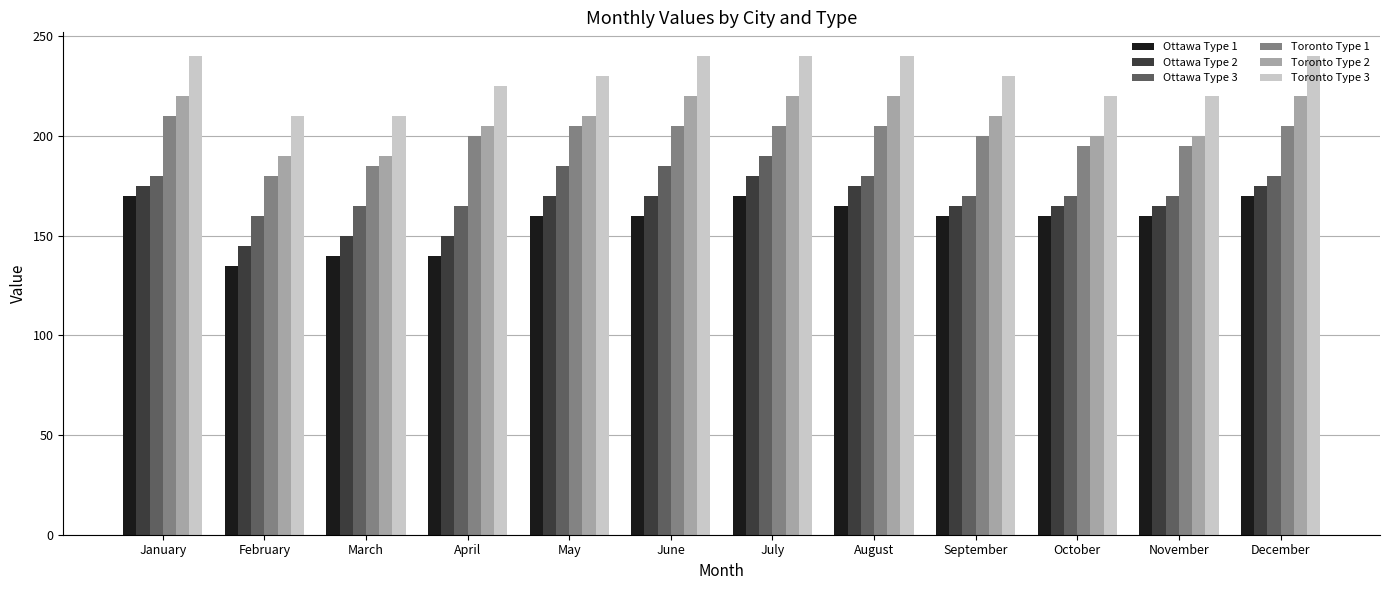

What is the sum of the Ottawa Type 3 values at September and January?

350